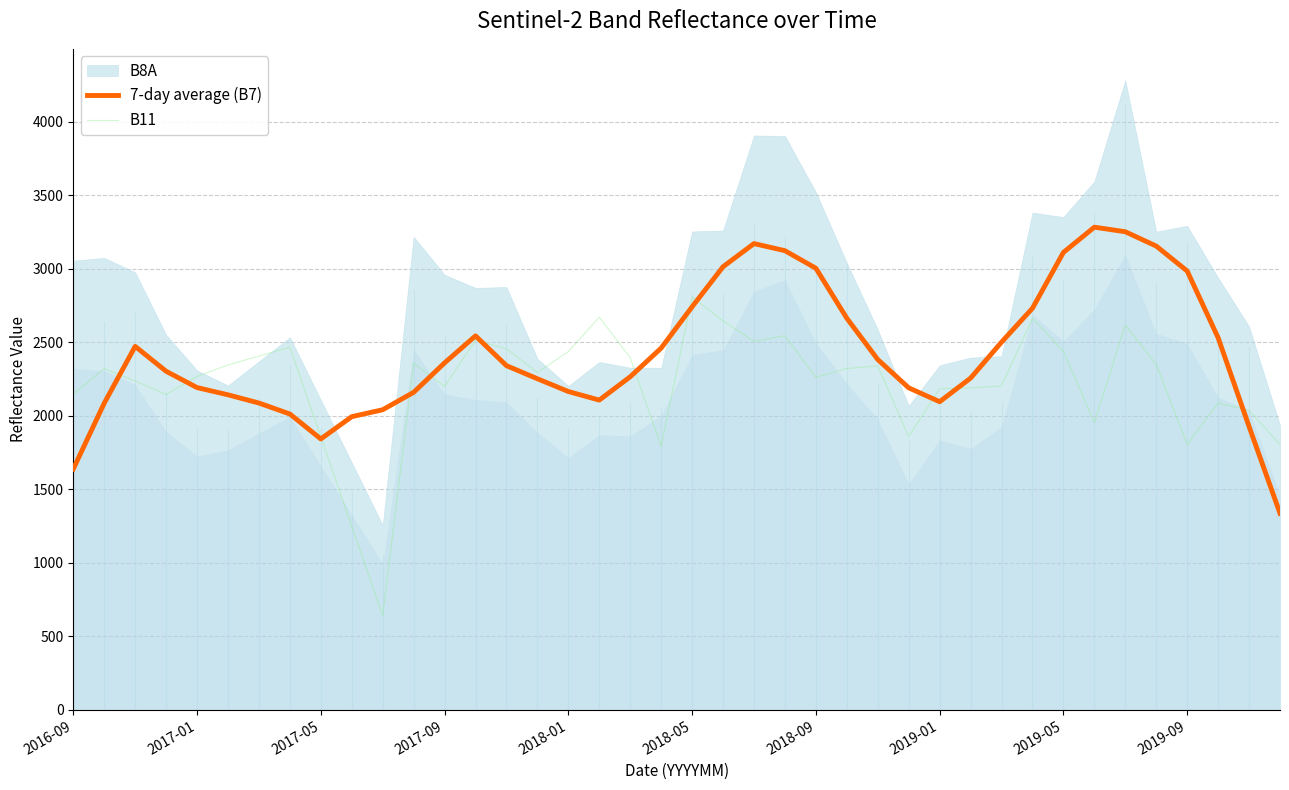

Which series has the largest total across all categories?

7-day average (B7)